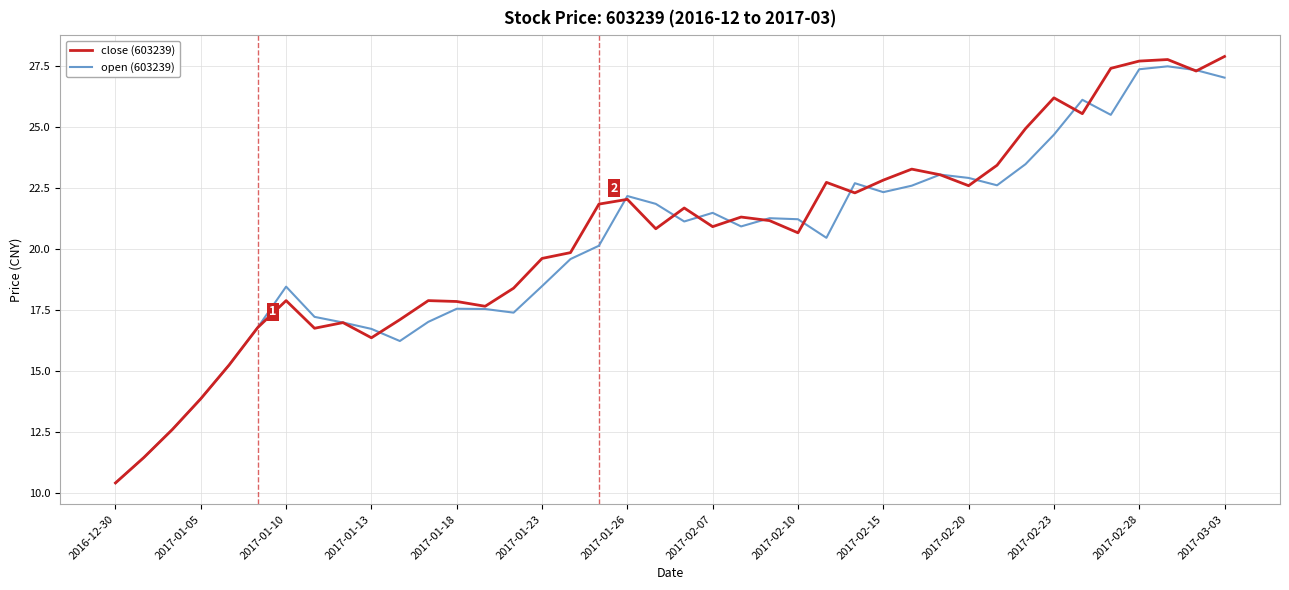

What is the minimum value shown in the chart?

10.4